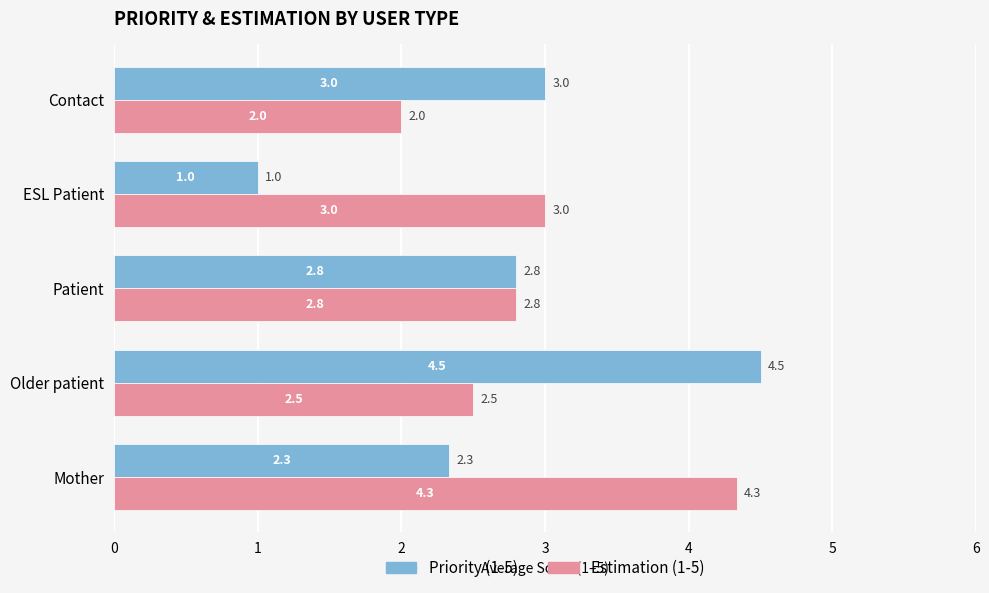

Which series has the widest spread of values?

Priority (1-5)